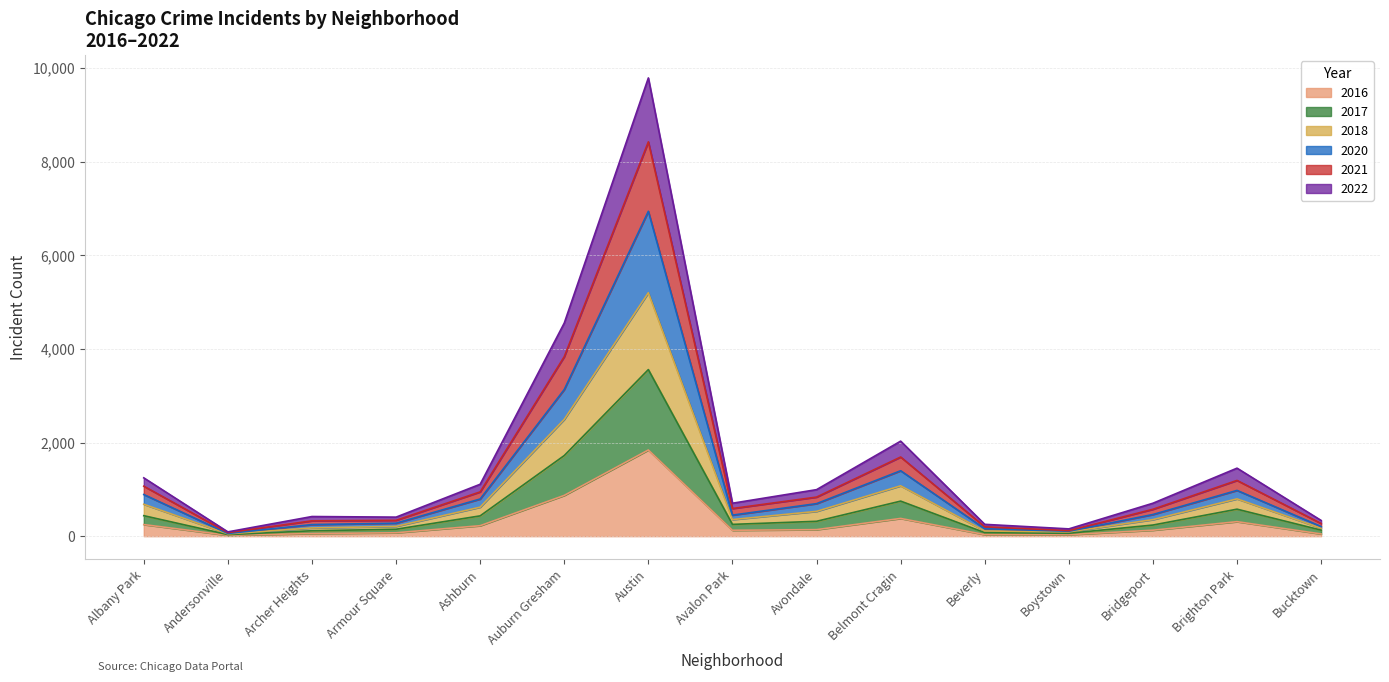

What is the label of the 4th point from the right?

Boystown